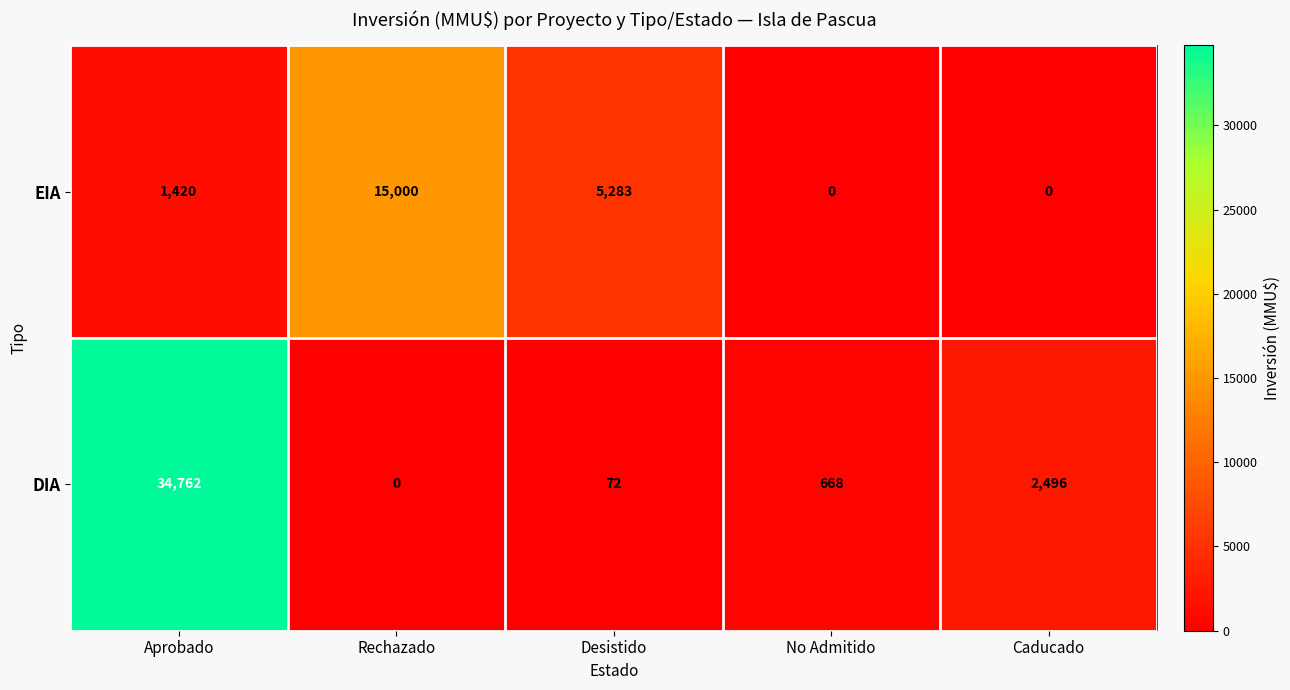

At which category is the sum across all series the highest?

Aprobado